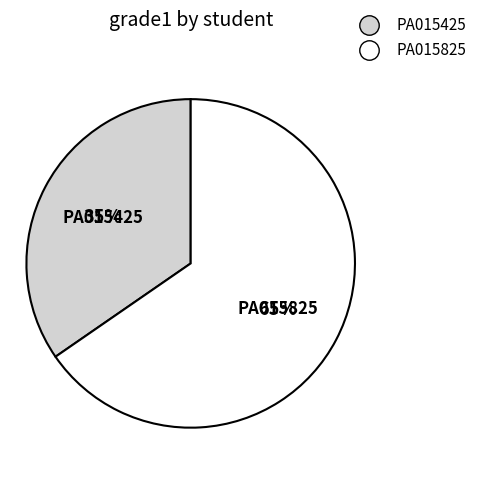

To the nearest percent, what is the average slice percentage?

50%